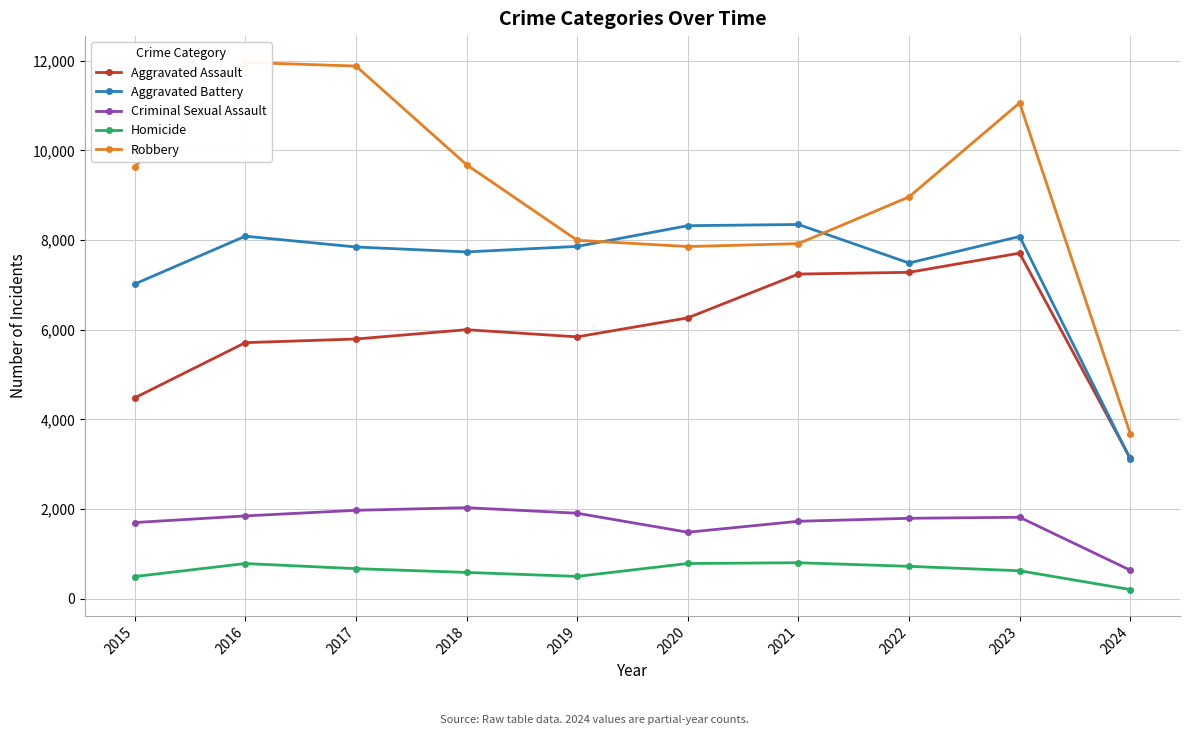

How many data points in Aggravated Battery are less than 7858?

5